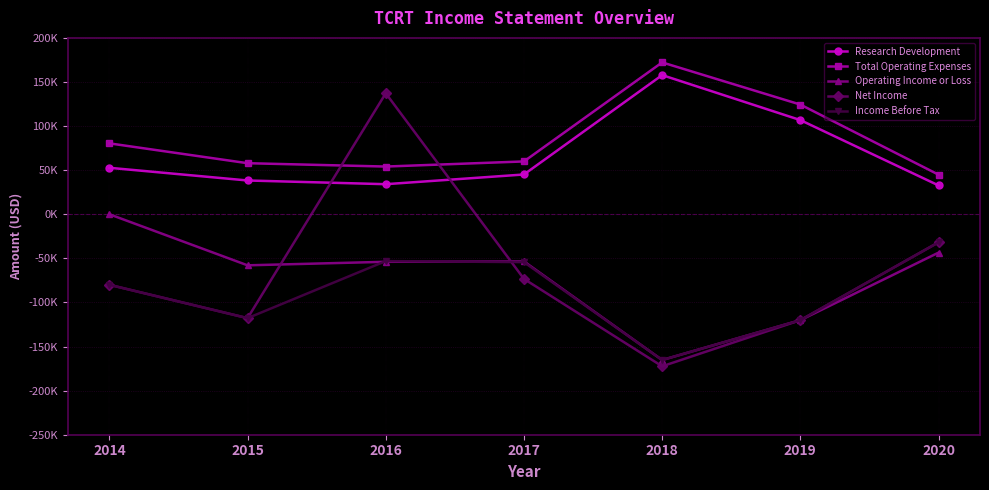

What is the approximate value of Research Development at 2020, to the nearest 100?

32700